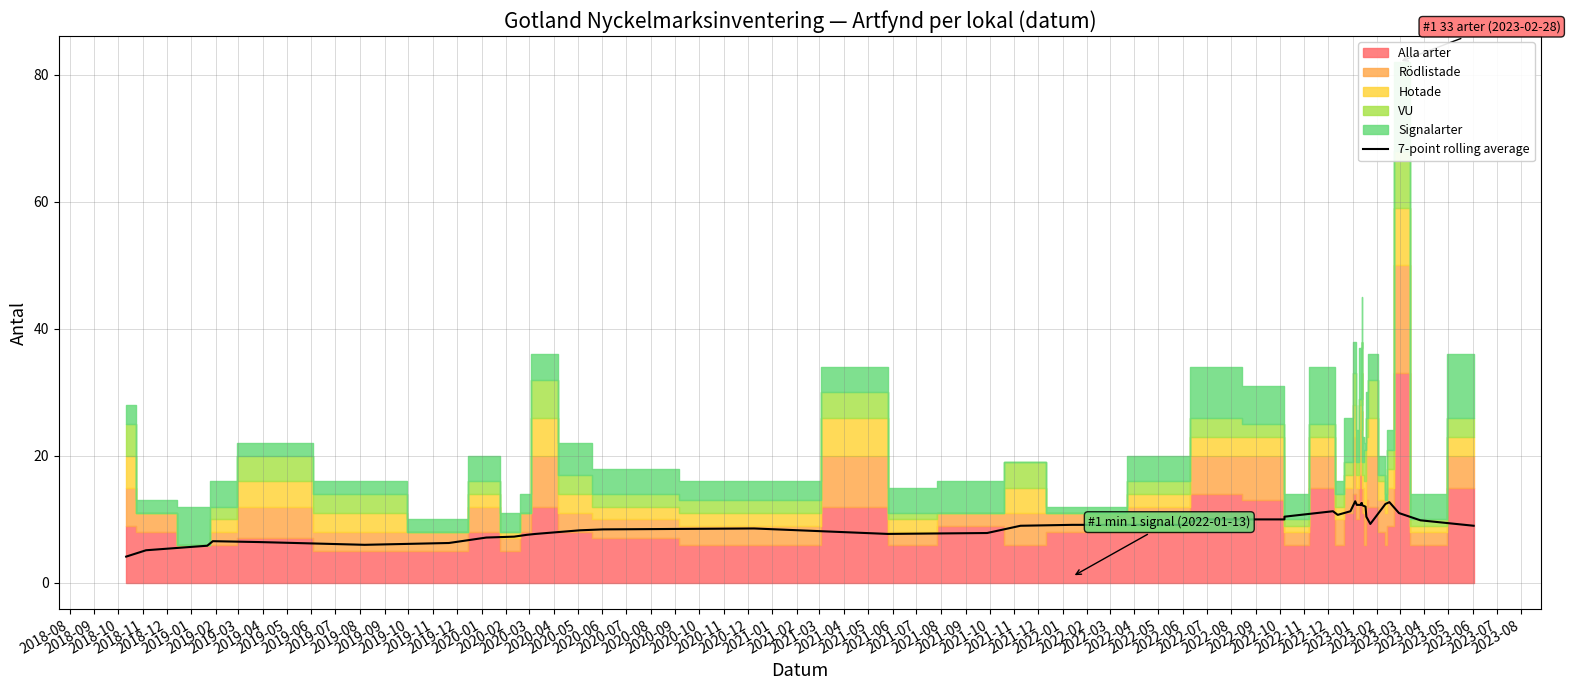

What is the label of the 35th point from the right?

2019-01